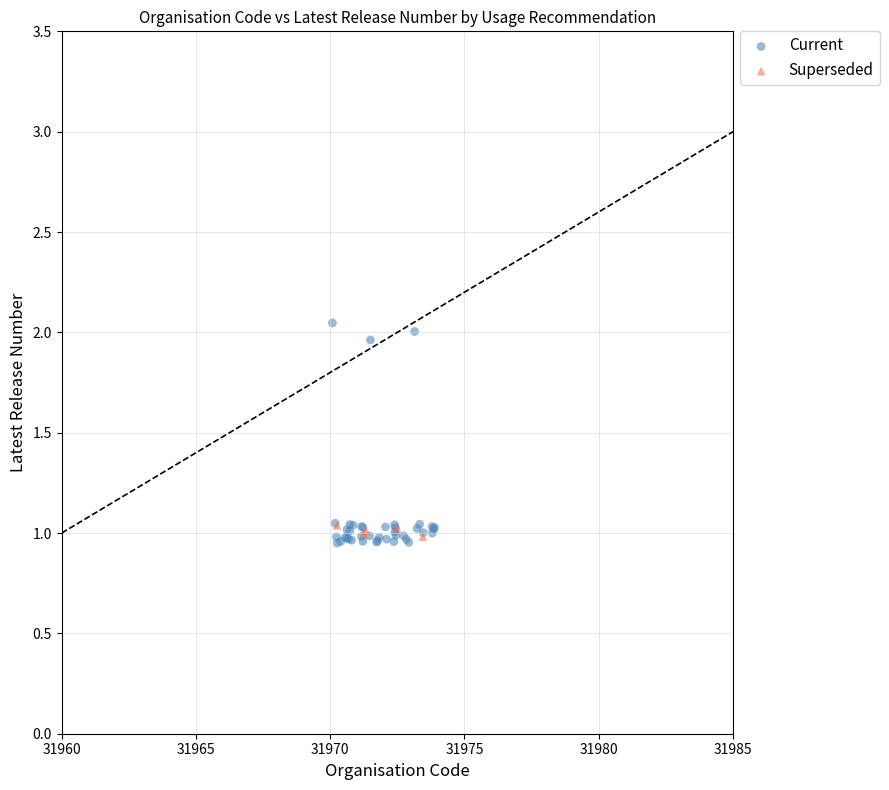

Which series reaches the maximum Y coordinate?

Current